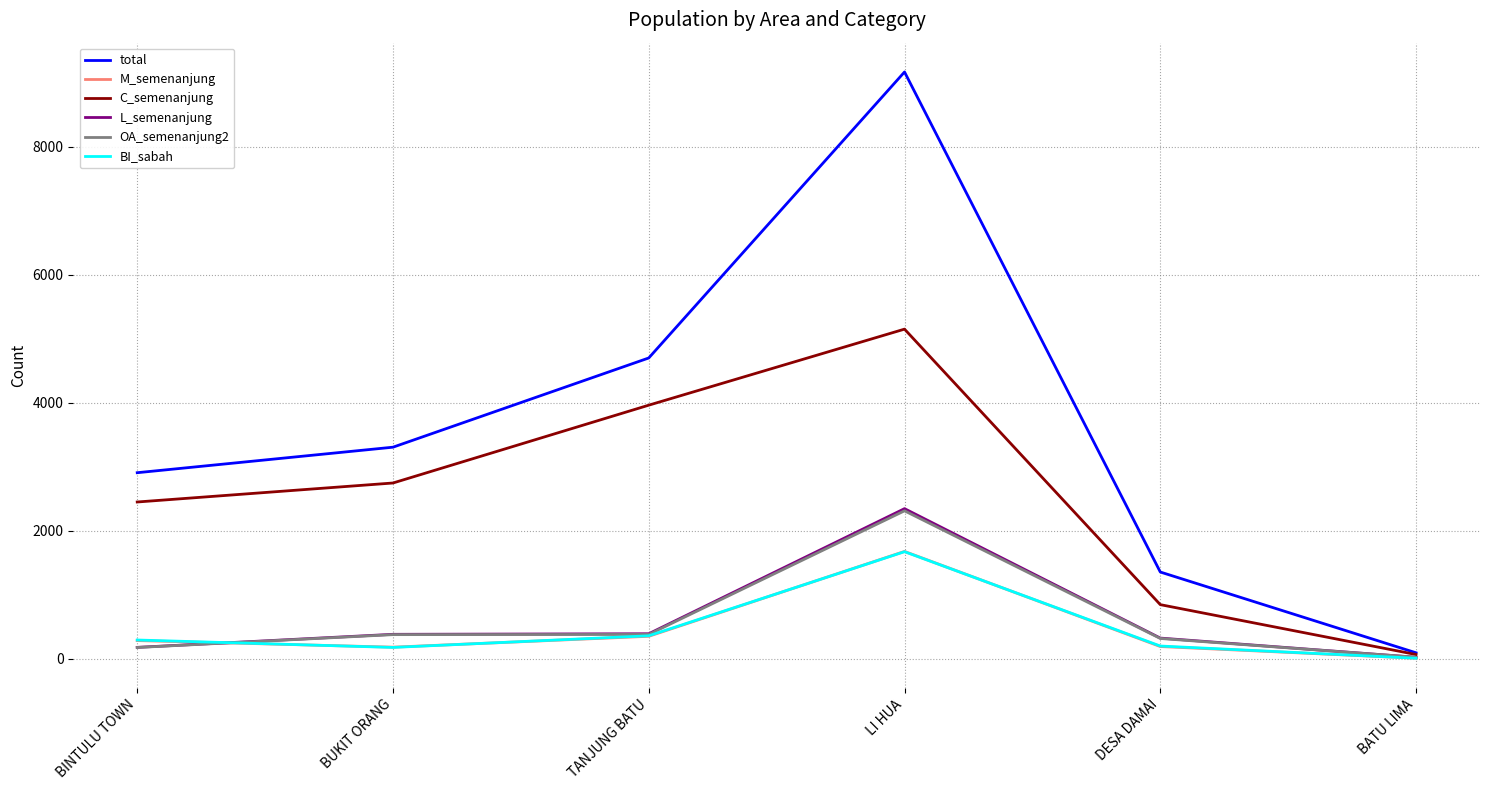

What is the maximum value for OA_semenanjung2?

2311